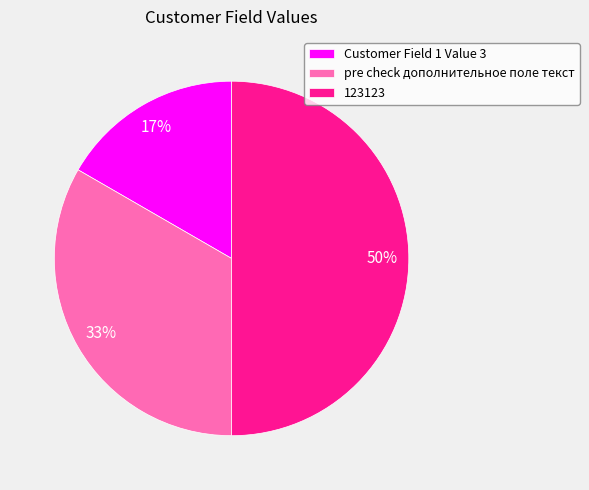

Which slice is the largest?

123123